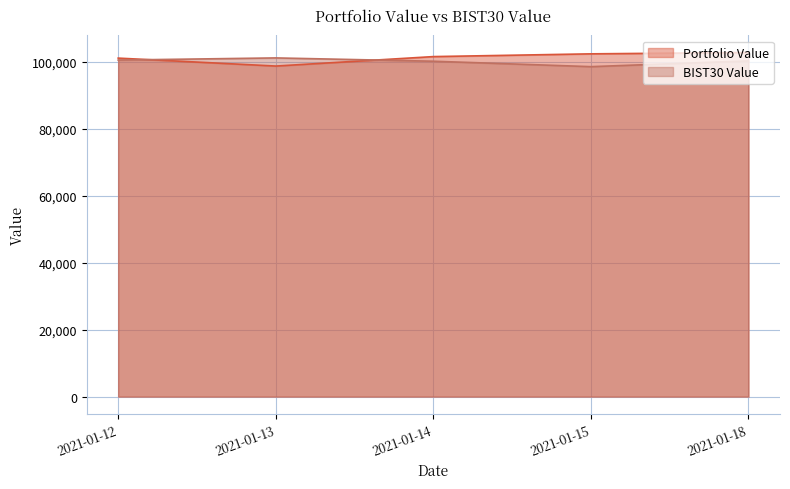

True or false: Portfolio Value and BIST30 Value cross at least once.

True